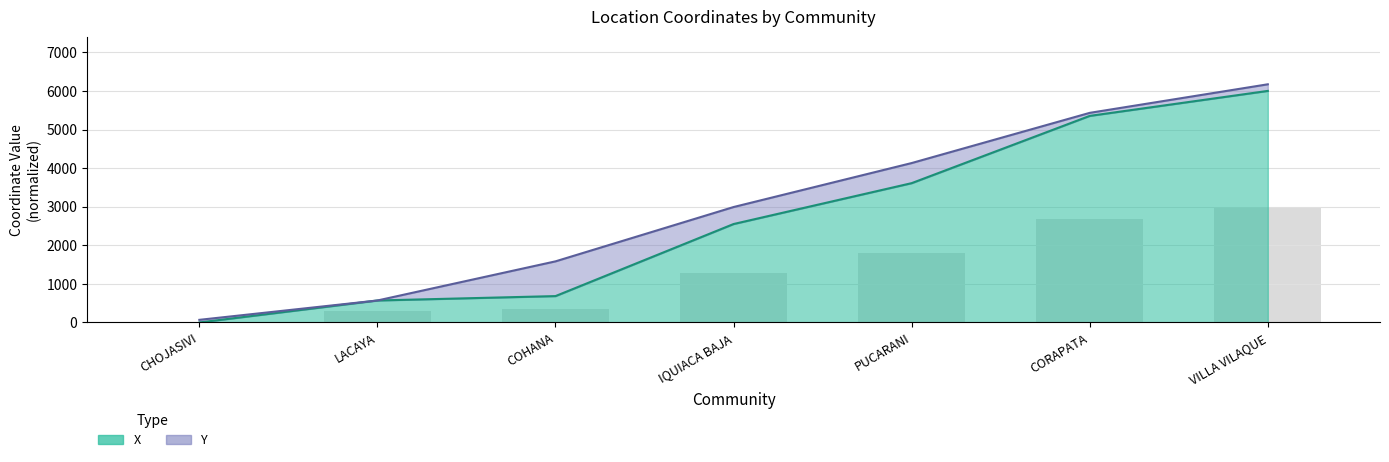

What is the maximum value shown in the chart?

6000.0